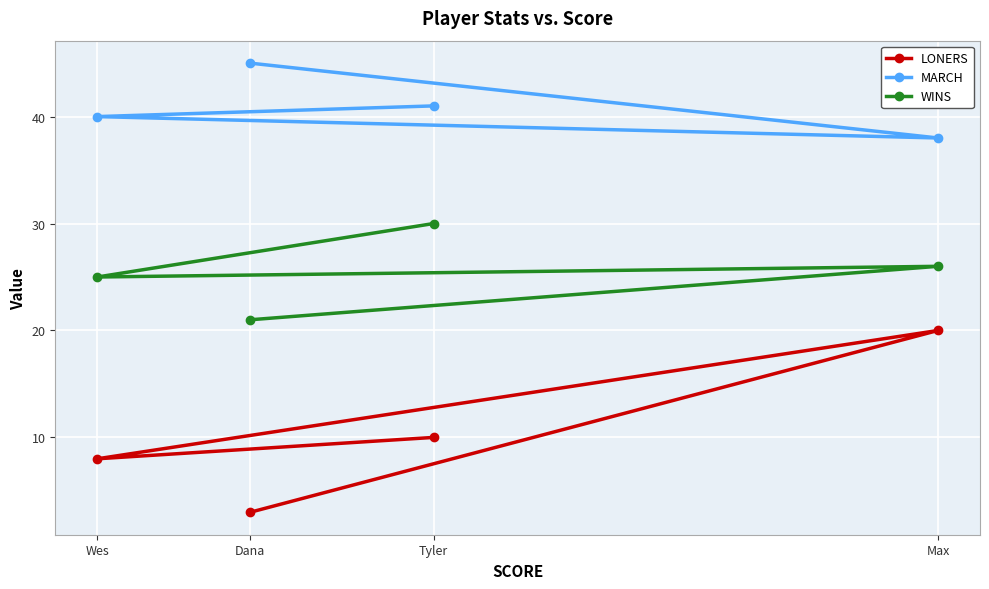

Reading right to left, transcribe all the data shown in this chart.

LONERS: Max=20	Tyler=10	Dana=3	Wes=8
MARCH: Max=38	Tyler=41	Dana=45	Wes=40
WINS: Max=26	Tyler=30	Dana=21	Wes=25